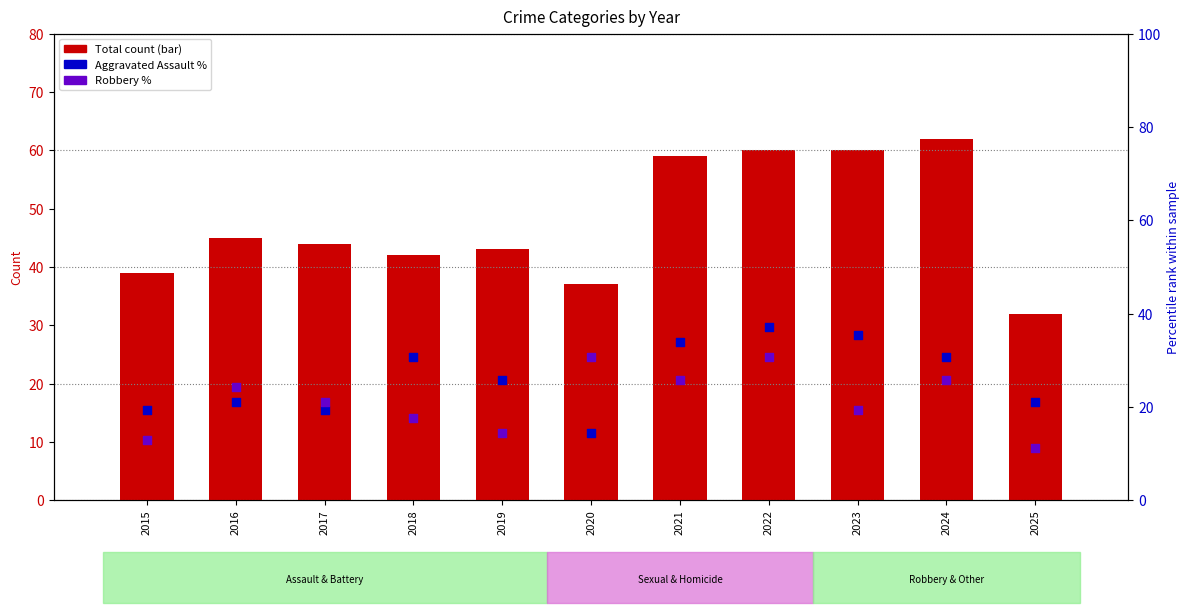

At which category is the sum across all series the highest?

2022